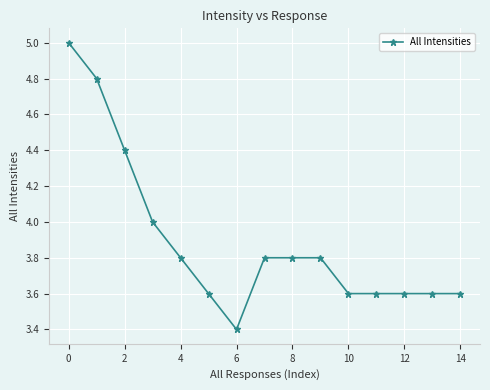

Reading right to left, list all the values displayed in this chart.

3.6	3.6	3.6	3.6	3.6	3.8	3.8	3.8	3.4	3.6	3.8	4.0	4.4	4.8	5.0